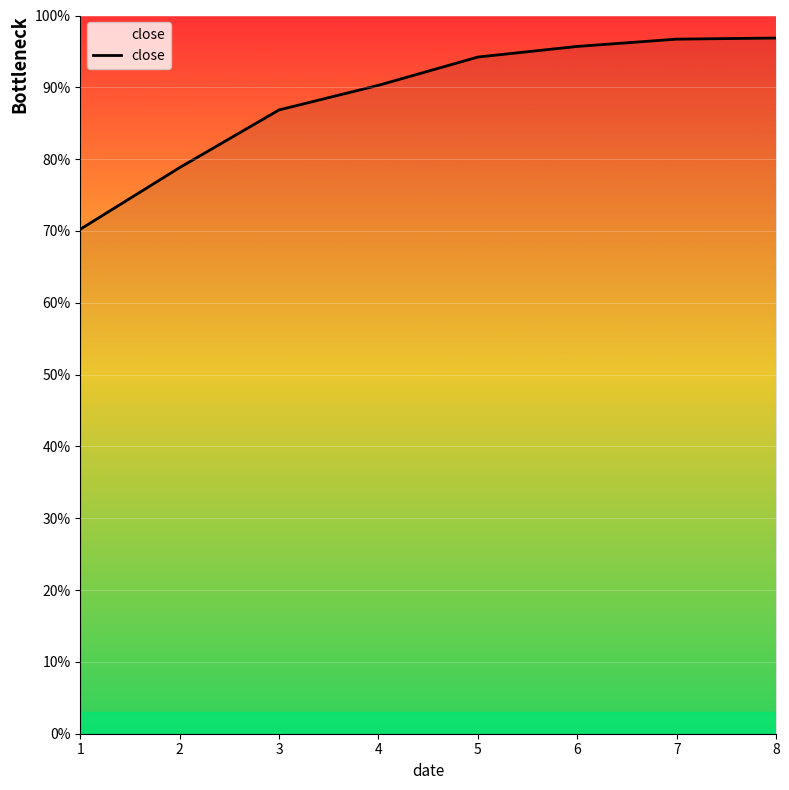

What is the difference between the maximum and minimum values?

0.3